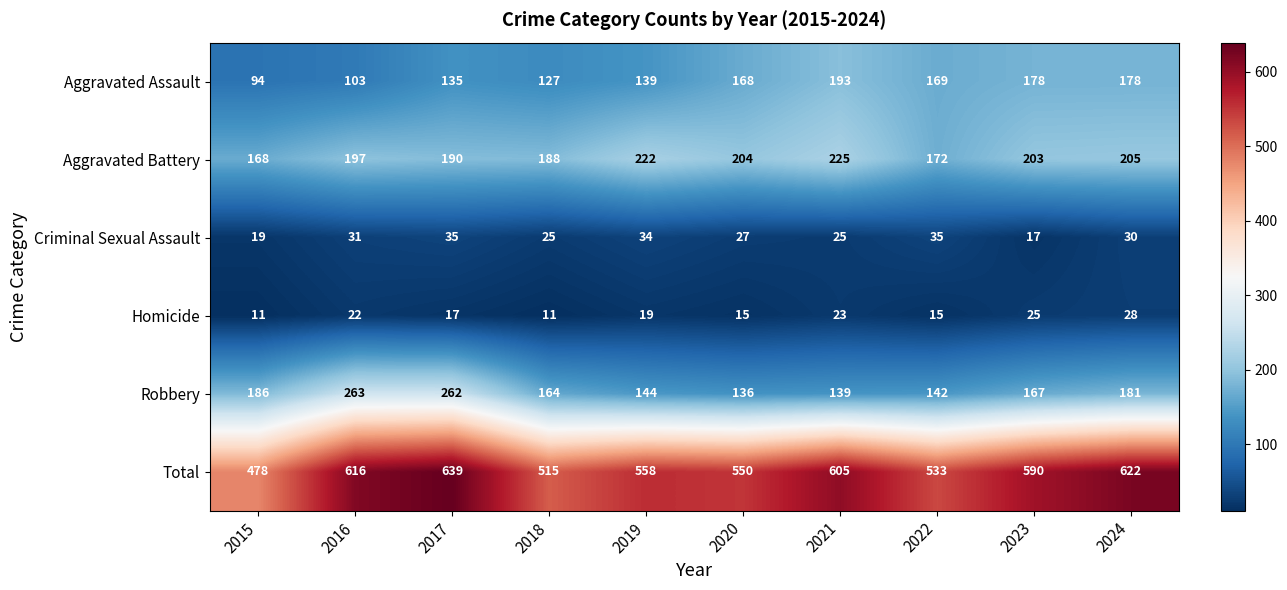

What is the difference between the second highest and second lowest values in the Homicide series?

14